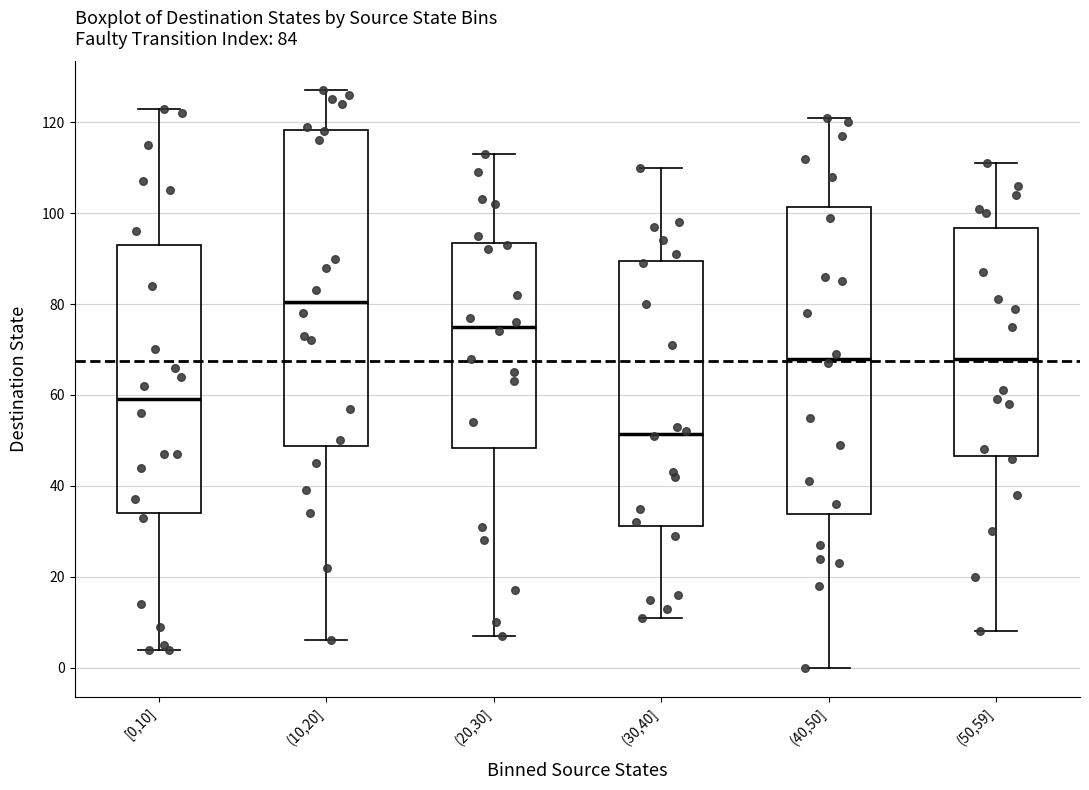

Which box is the tallest, from its lower edge to its upper edge?

(10,20]